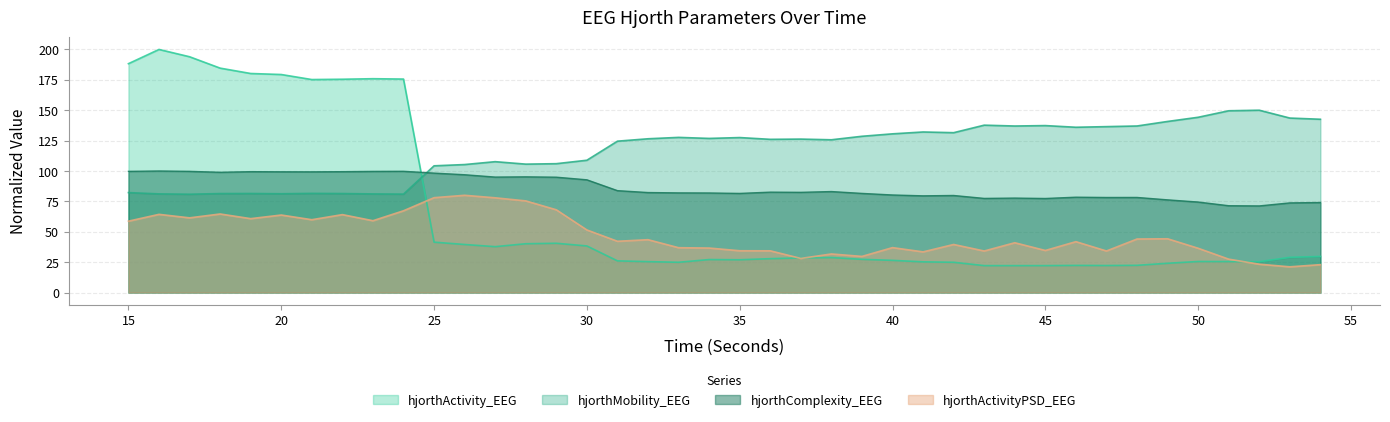

Which category has the highest value in the hjorthActivity_EEG series?

16